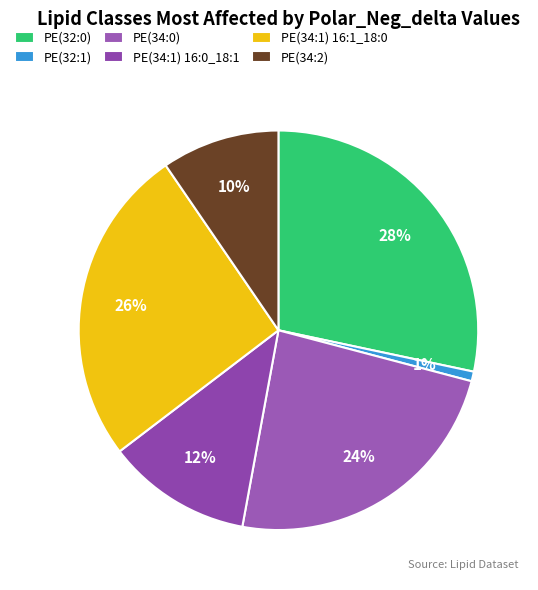

To the nearest percent, what is the difference between the PE(34:1) 16:0_18:1 and PE(32:1) slice percentages?

11%